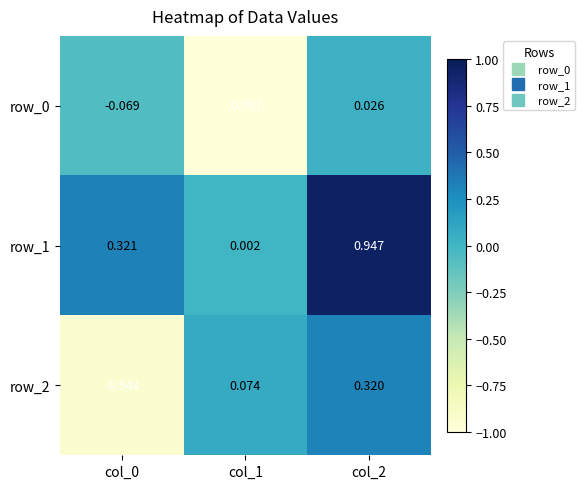

The value of row_1 at col_2 is 1.5. True or false?

False